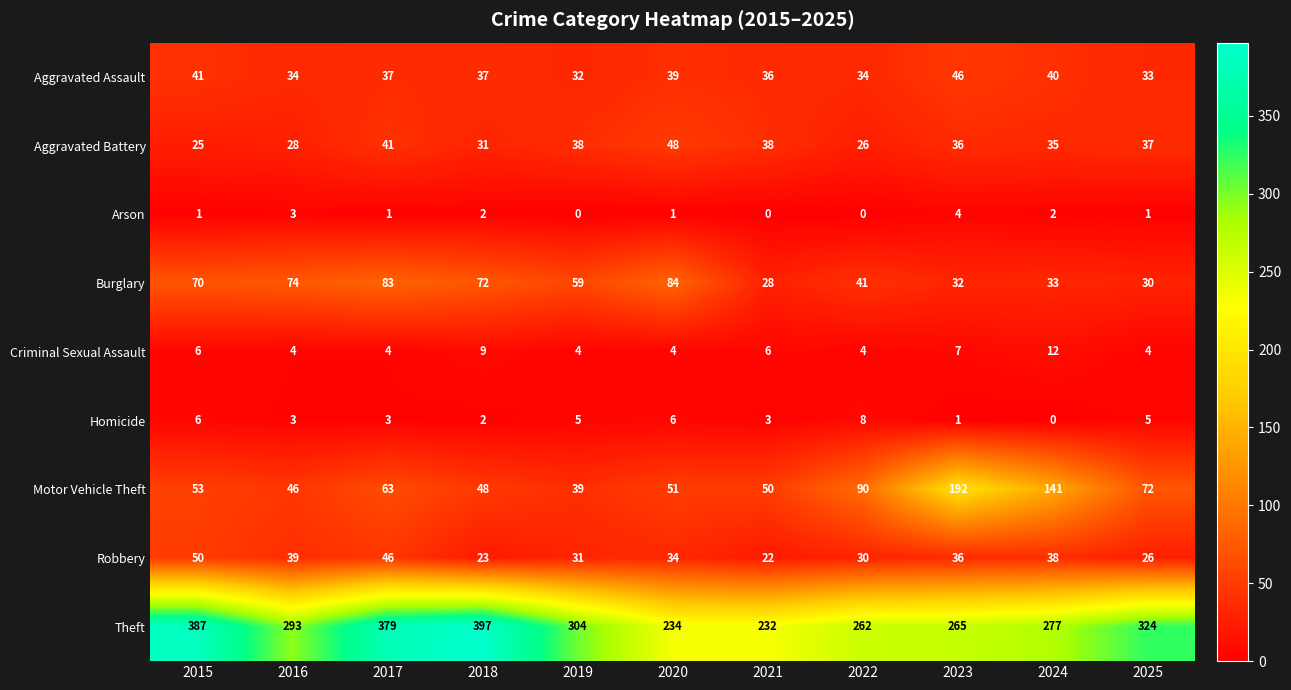

At which label is Robbery closest to 36?

2023